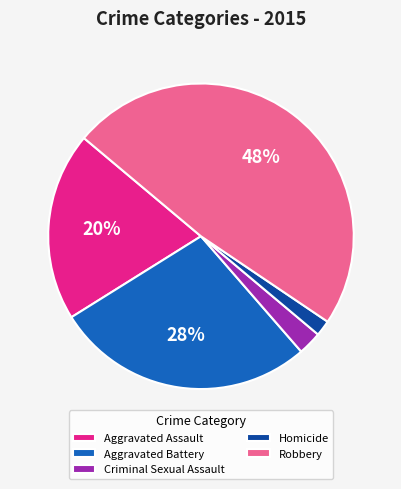

Which category has the biggest portion of the pie?

Robbery